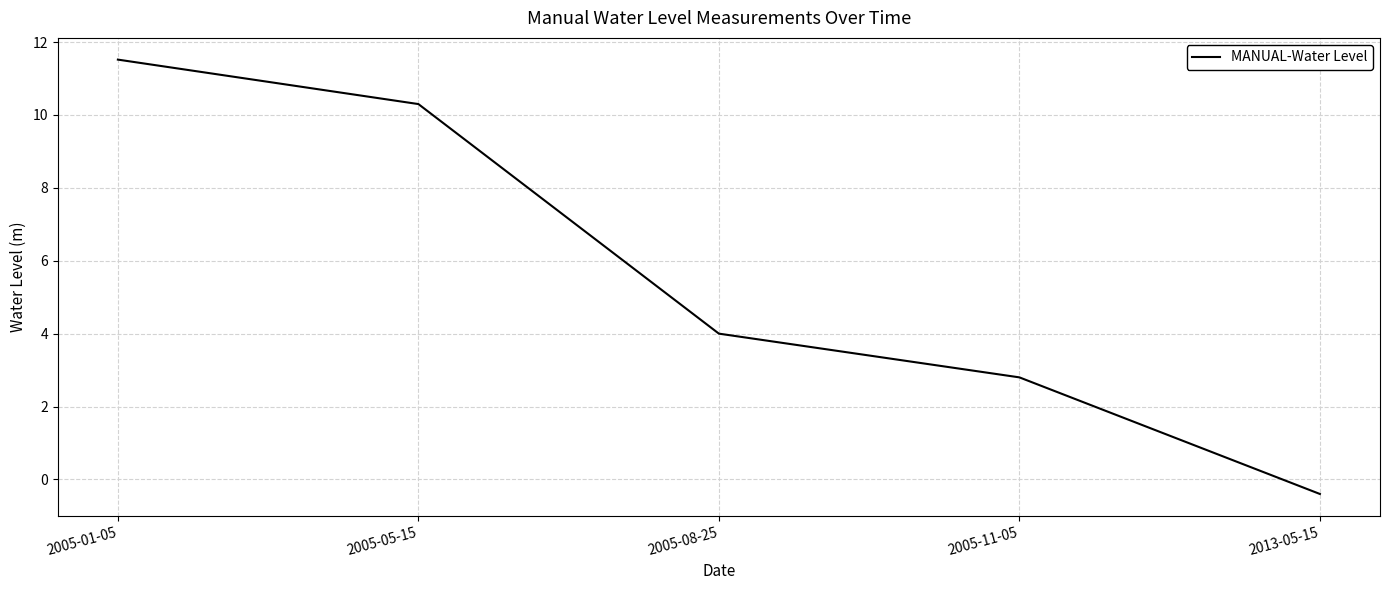

The chart shows a value of 4.3 at 2005-01-05. True or false?

False